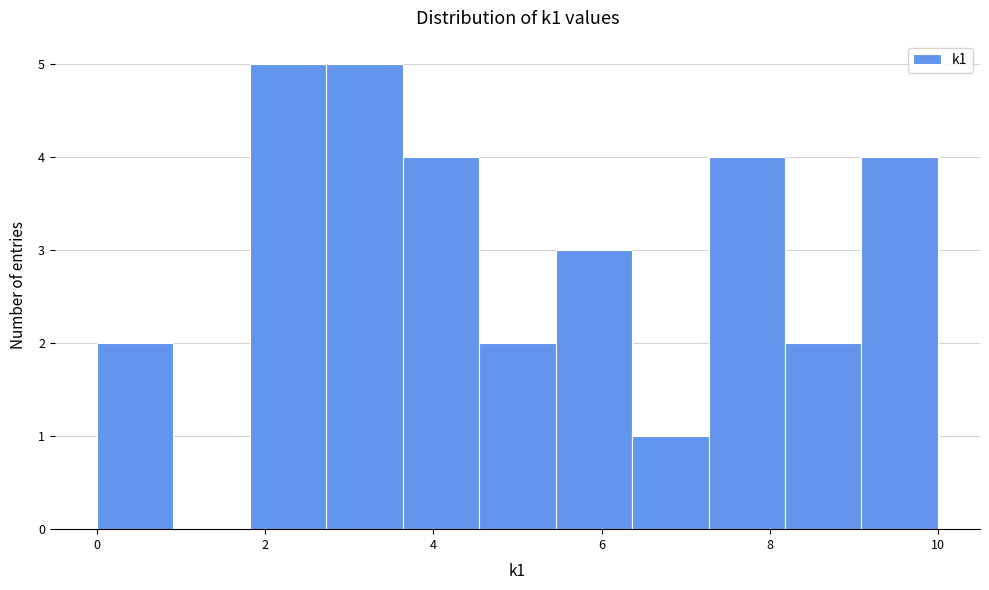

Reading left to right, list every bar in this chart as the range it spans on the x-axis followed by its height. Neither the bar edges nor the heights are printed on the chart, so give them approximately, as read against the axes.

0.0 to 1.0: 2
1.0 to 1.8: 0
1.8 to 2.8: 5
2.8 to 3.6: 5
3.6 to 4.6: 4
4.6 to 5.4: 2
5.4 to 6.4: 3
6.4 to 7.2: 1
7.2 to 8.2: 4
8.2 to 9.0: 2
9.0 to 10.0: 4